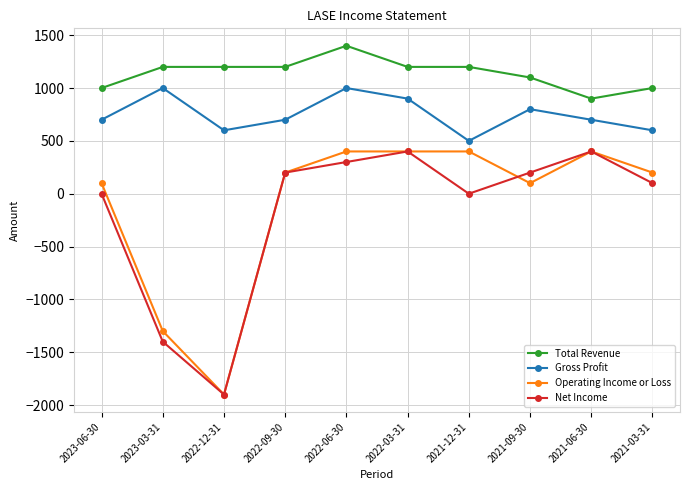

True or false: Operating Income or Loss and Total Revenue intersect in this chart.

False